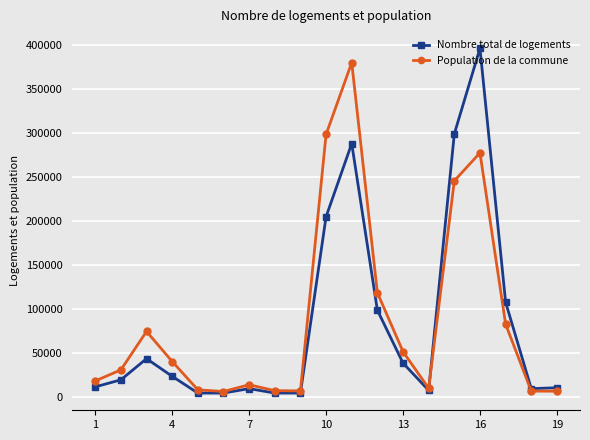

What is the maximum value shown in the chart?

396000